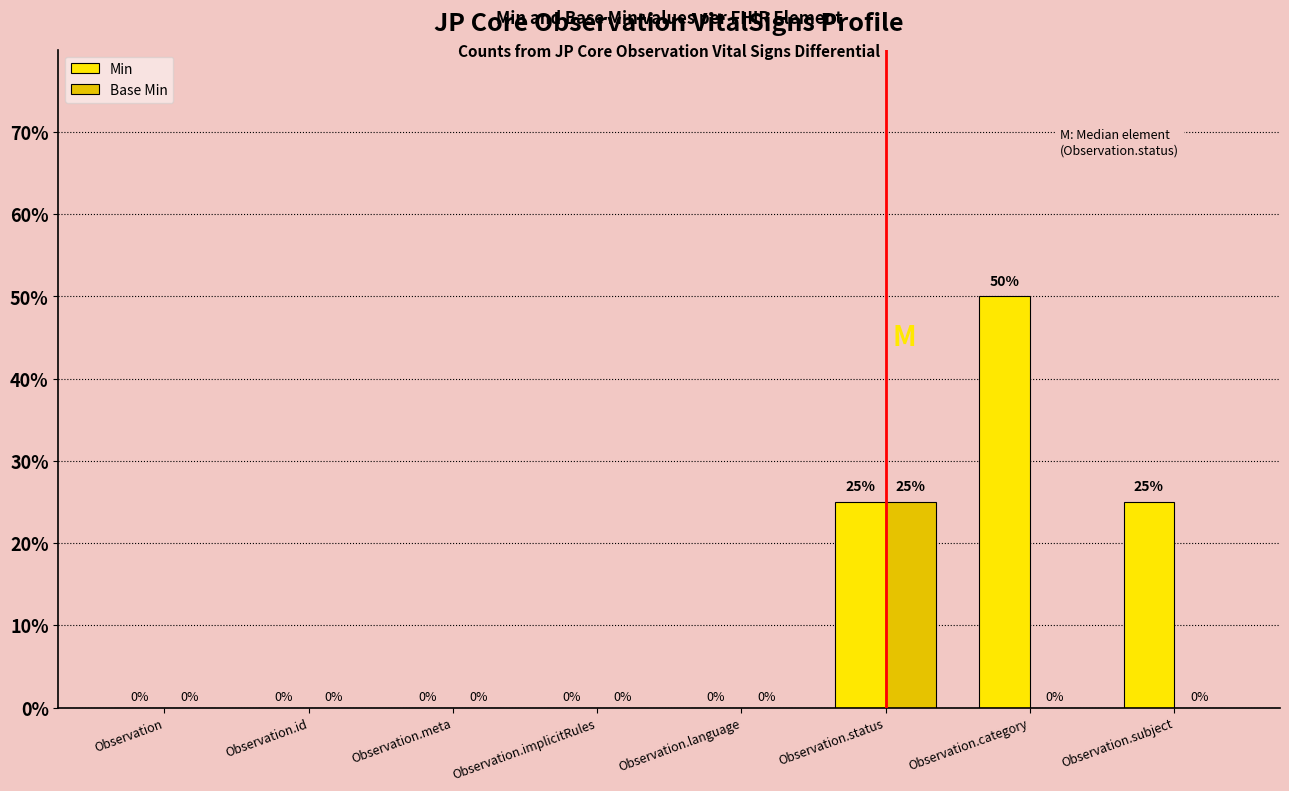

Which category has the highest value in the Min series?

Observation.category